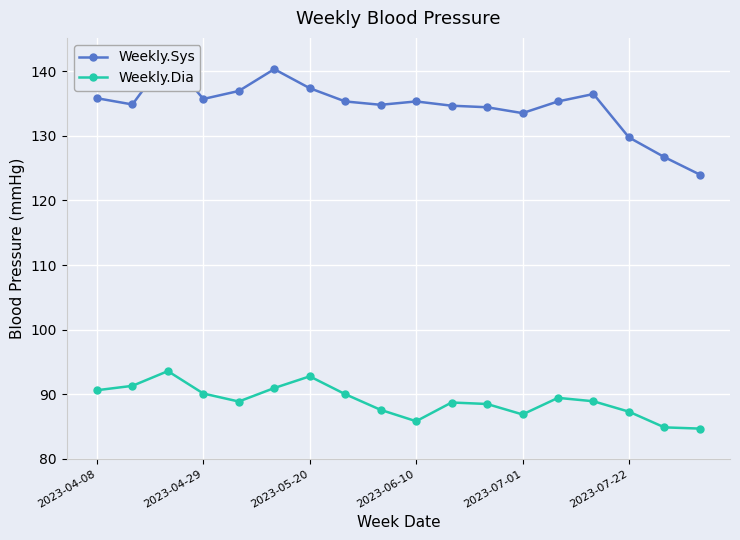

What is the difference between the Weekly.Sys values at 8 and 11?

0.4